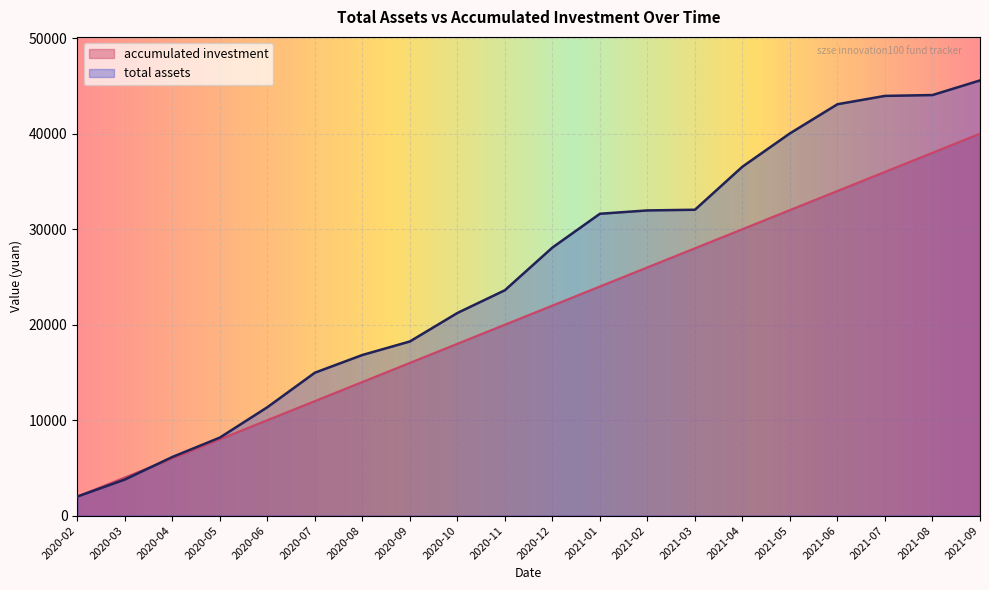

Reading right to left, what are all the values shown in this chart?

total assets: 2021-09=45573.0	2021-08=44041.7	2021-07=43952.4	2021-06=43079.9	2021-05=40028.5	2021-04=36542.5	2021-03=32030.5	2021-02=31960.9	2021-01=31610.7	2020-12=28073.0	2020-11=23603.7	2020-10=21221.5	2020-09=18240.2	2020-08=16822.5	2020-07=14968.6	2020-06=11353.8	2020-05=8173.8	2020-04=6143.6	2020-03=3783.5	2020-02=2000.0
accumulated investment: 2021-09=40000.0	2021-08=38000.0	2021-07=36000.0	2021-06=34000.0	2021-05=32000.0	2021-04=30000.0	2021-03=28000.0	2021-02=26000.0	2021-01=24000.0	2020-12=22000.0	2020-11=20000.0	2020-10=18000.0	2020-09=16000.0	2020-08=14000.0	2020-07=12000.0	2020-06=10000.0	2020-05=8000.0	2020-04=6000.0	2020-03=4000.0	2020-02=2000.0